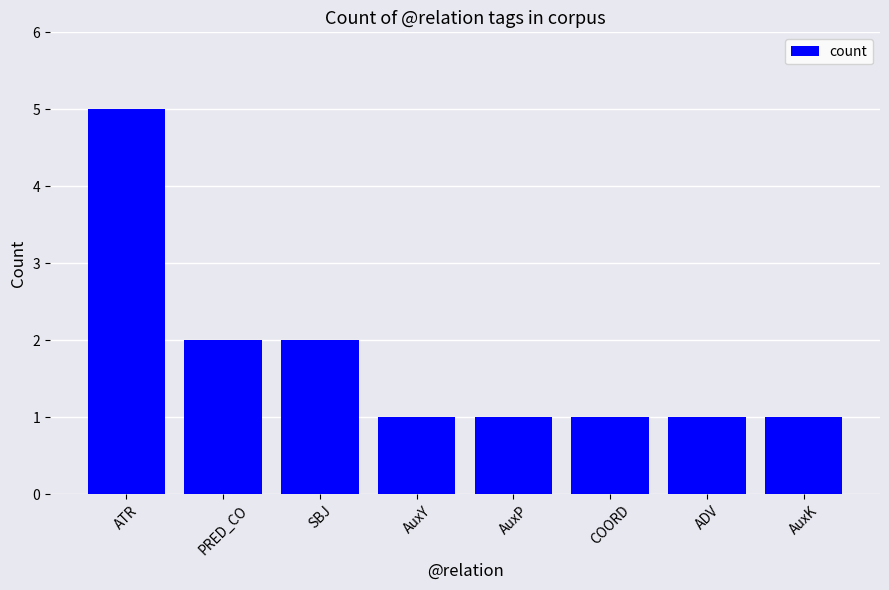

Does the chart contain any negative values?

No